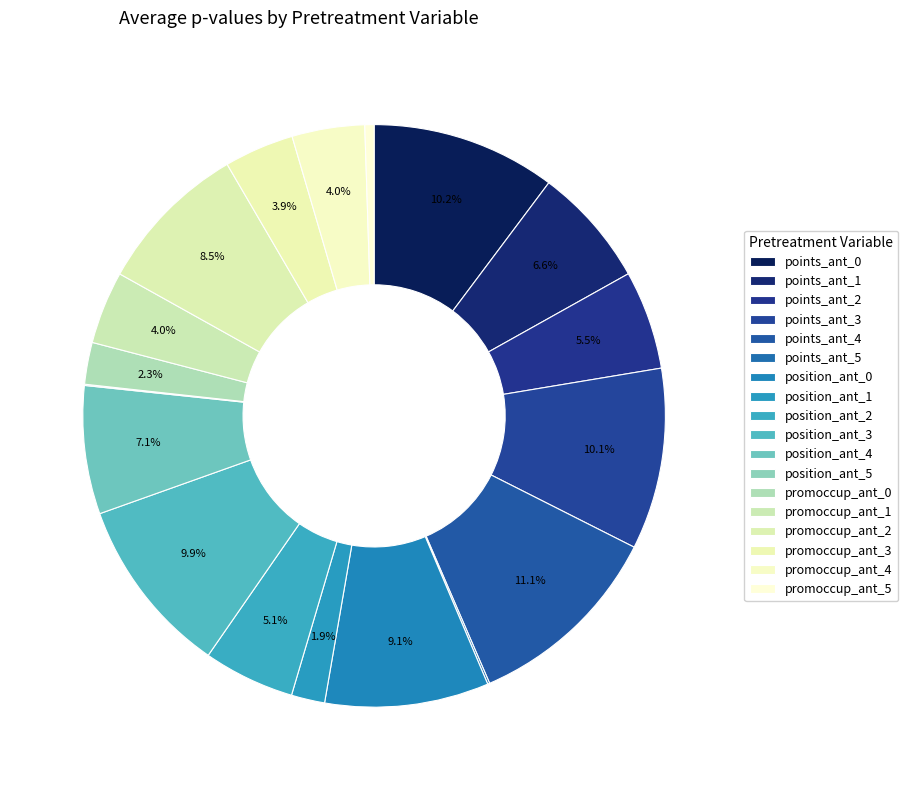

Count the number of slices in the pie.

18